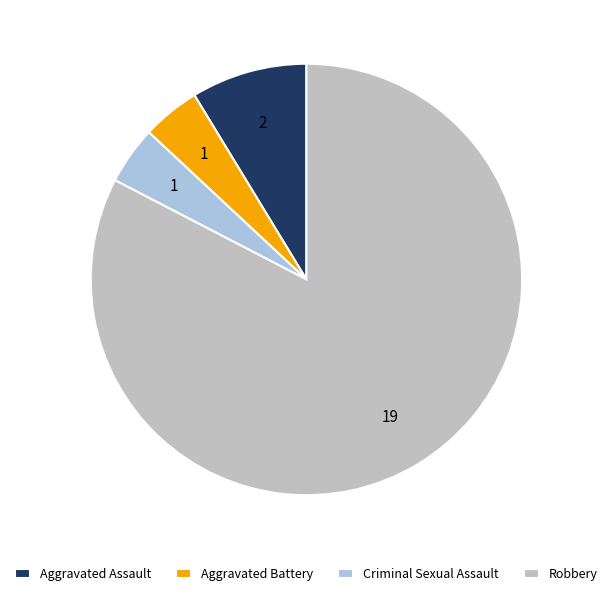

Between Criminal Sexual Assault and Robbery, which is larger?

Robbery